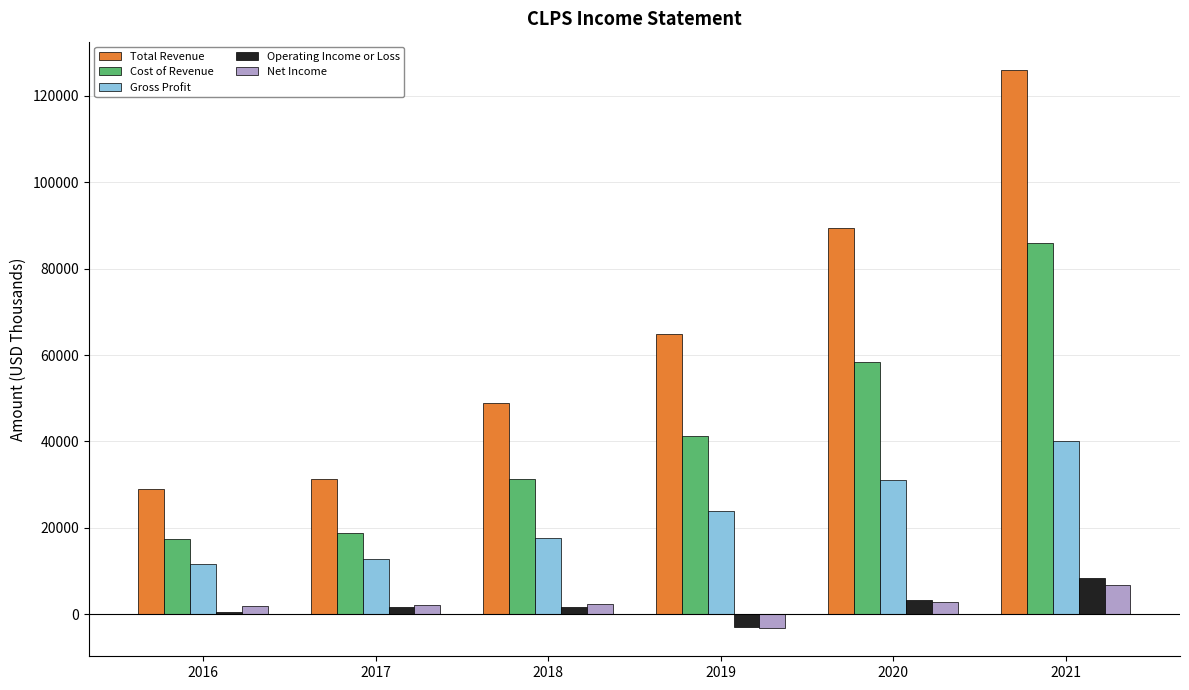

What is the difference between the maximum and second lowest values in the Total Revenue series?

94700